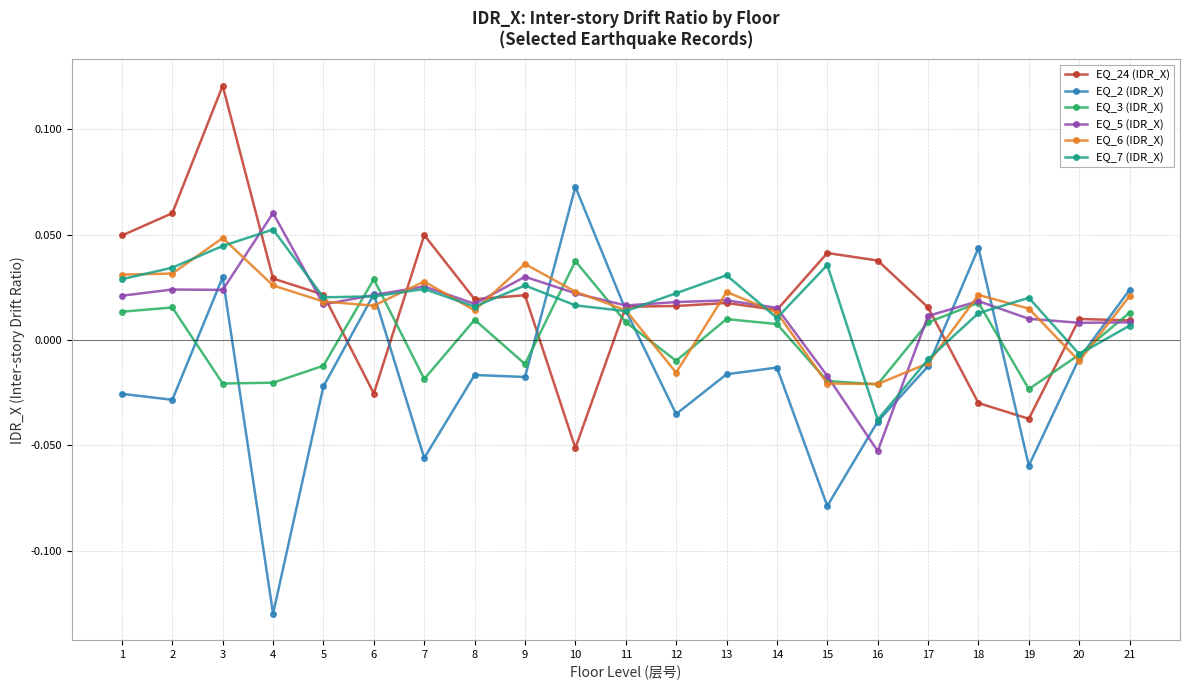

True or false: EQ_7 (IDR_X) and EQ_3 (IDR_X) cross at least once.

True